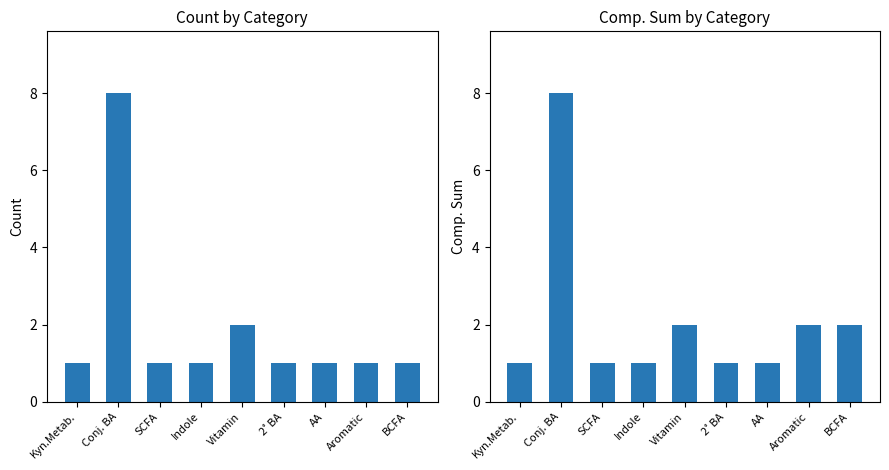

True or false: Count has a value of 2 at Vitamin.

True